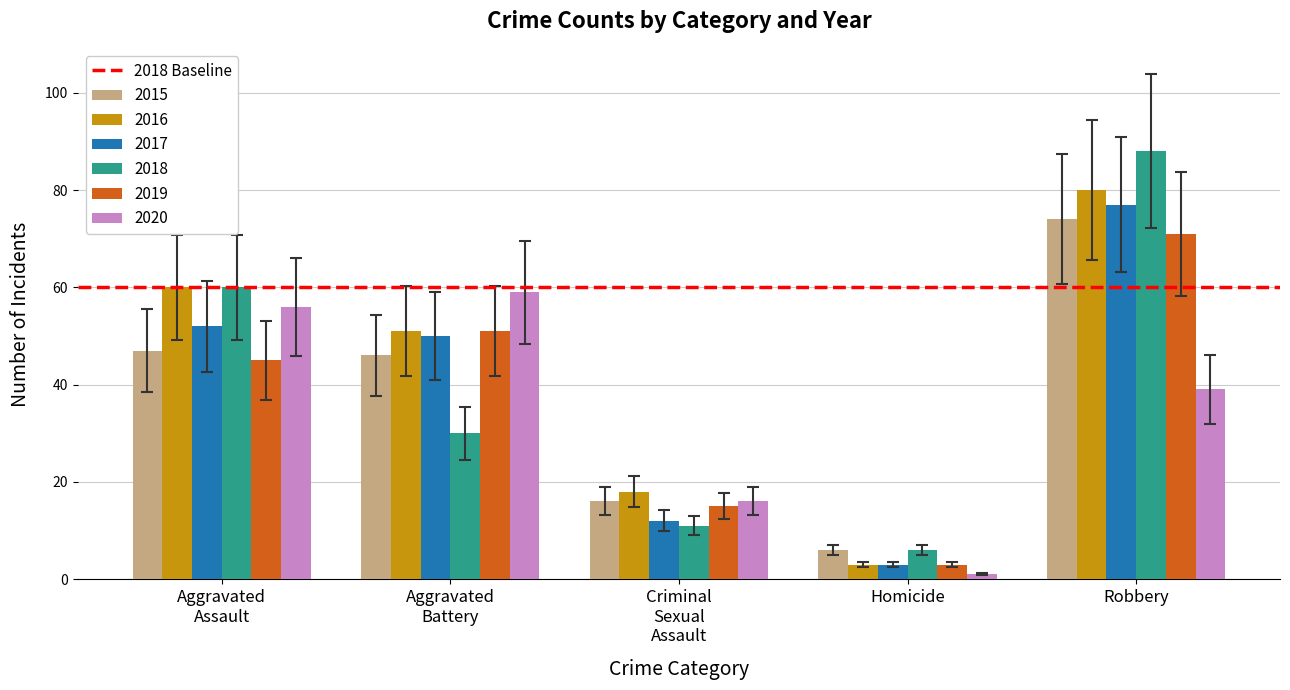

What is the difference between the maximum and minimum values in the 2015 series?

68